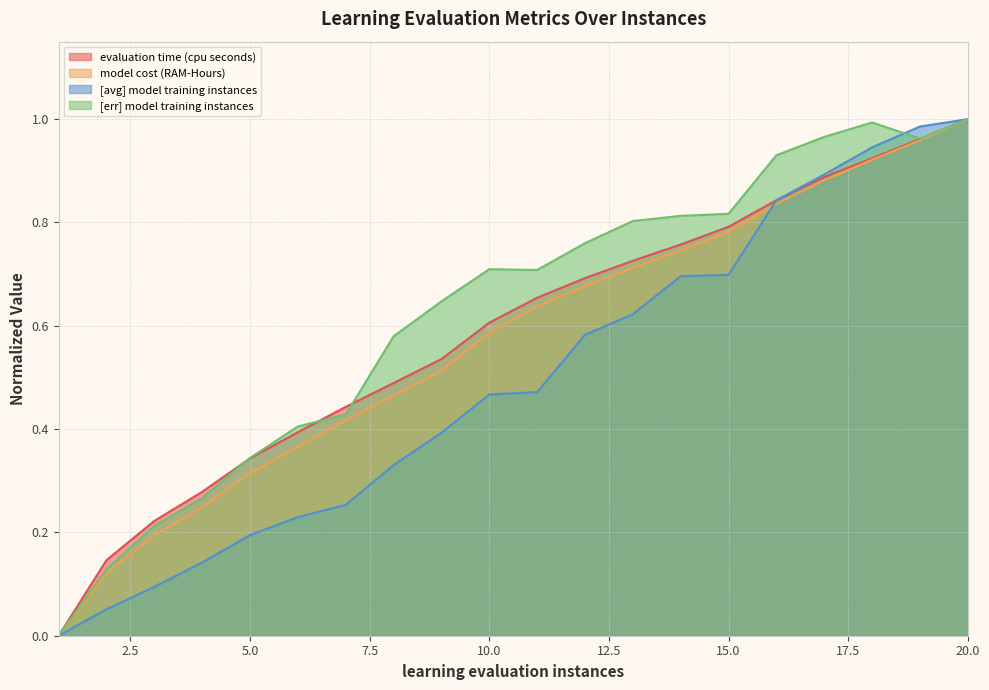

Which series ends up on top after the final intersection of [err] model training instances and evaluation time (cpu seconds)?

[err] model training instances